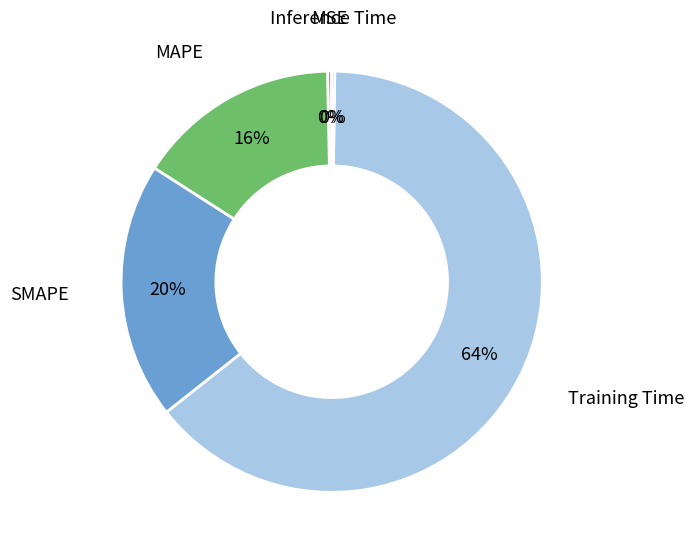

Does any single category account for the majority?

Yes